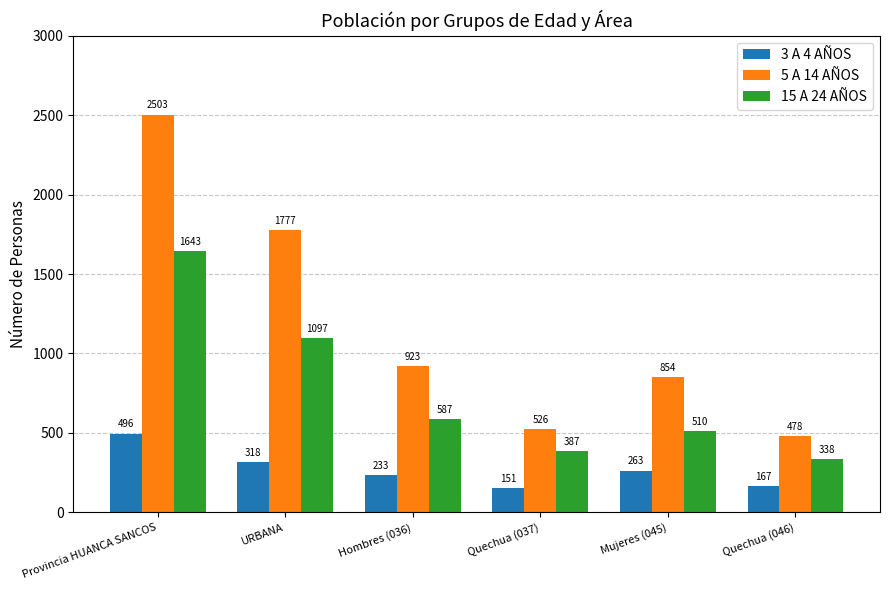

Rank the series by their average value, from lowest to highest.

3 A 4 AÑOS, 15 A 24 AÑOS, 5 A 14 AÑOS